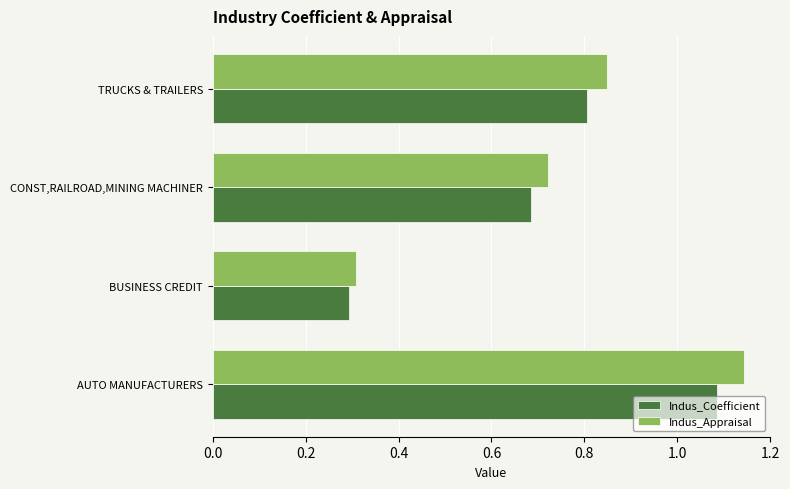

Which category has the highest value in the Indus_Appraisal series?

AUTO MANUFACTURERS